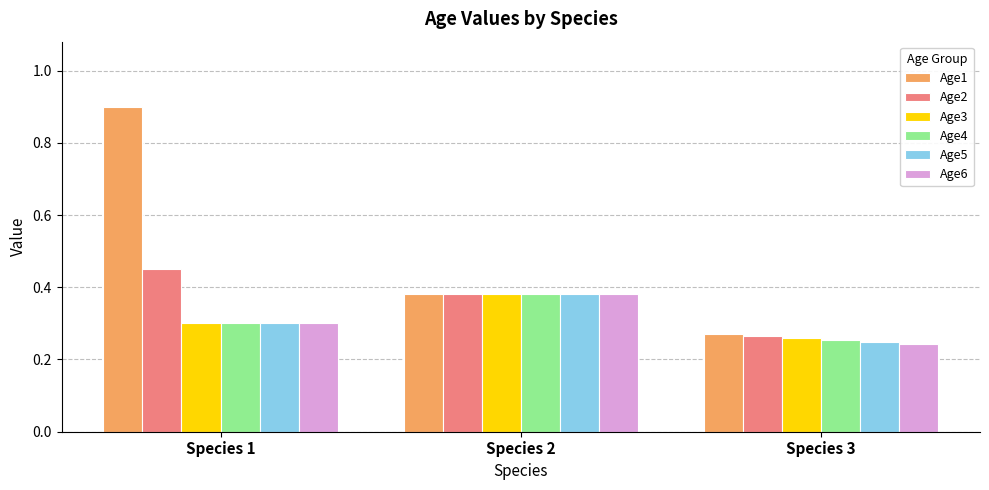

What is the sum of all Age1 values?

1.5